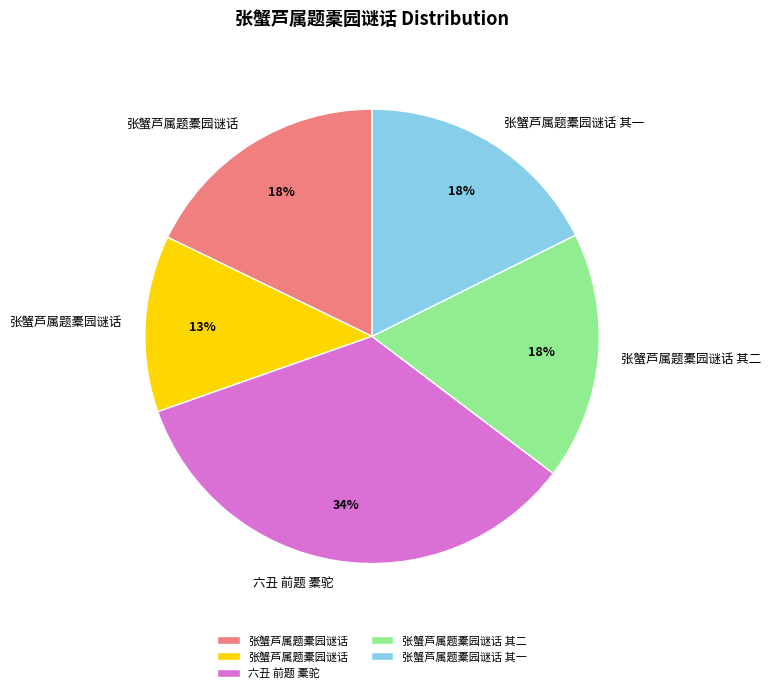

To the nearest percent, what is the average slice percentage?

20%